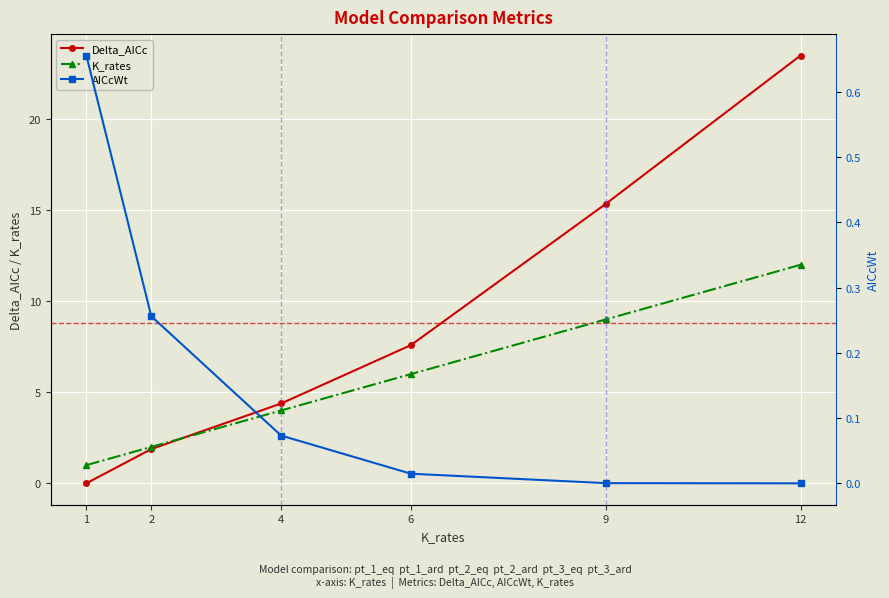

Reading left to right, what are all the values shown in this chart?

Delta_AICc: 1=0.0	2=1.9	4=4.4	6=7.6	9=15.3	12=23.5
K_rates: 1=1.0	2=2.0	4=4.0	6=6.0	9=9.0	12=12.0
AICcWt: 1=0.7	2=0.3	4=0.1	6=0.0	9=0.0	12=0.0